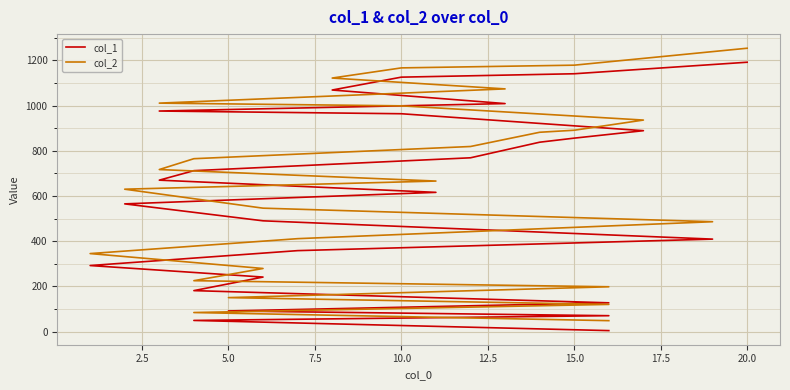

What are all the series names shown in the legend?

col_1, col_2